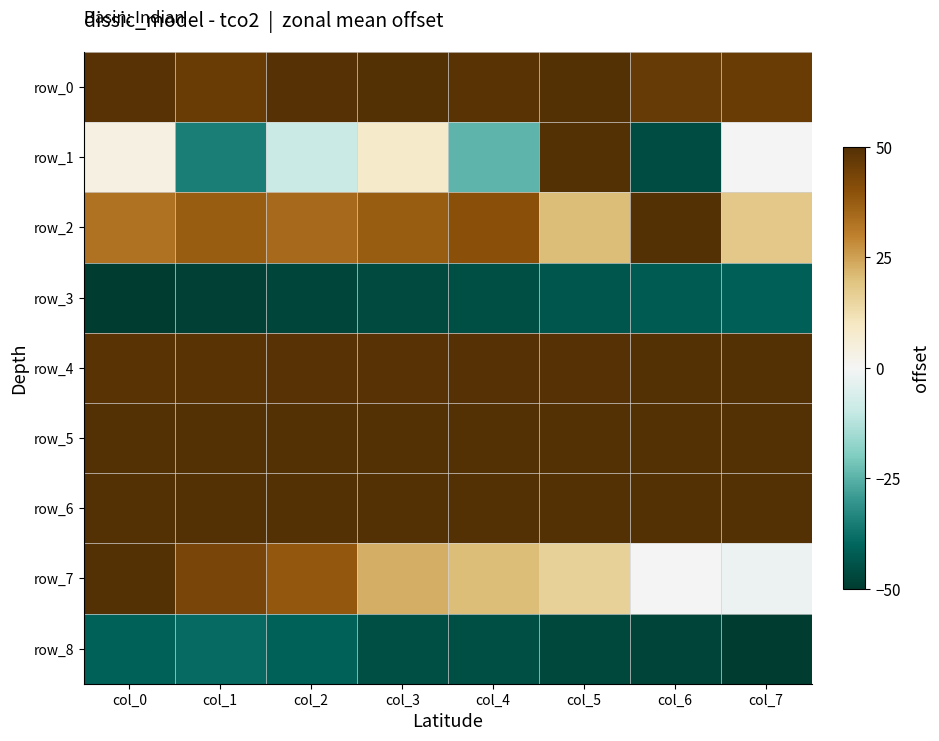

Which series has the largest total across all categories?

row_5